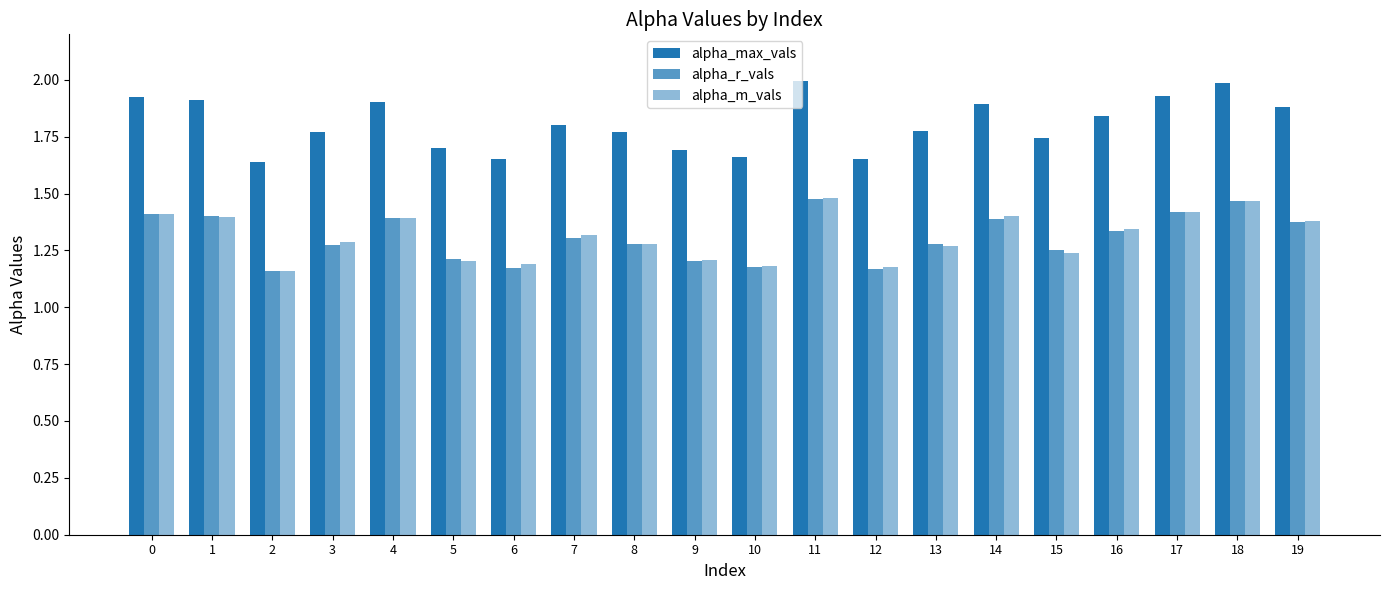

Read the alpha_m_vals value at 8.

1.3